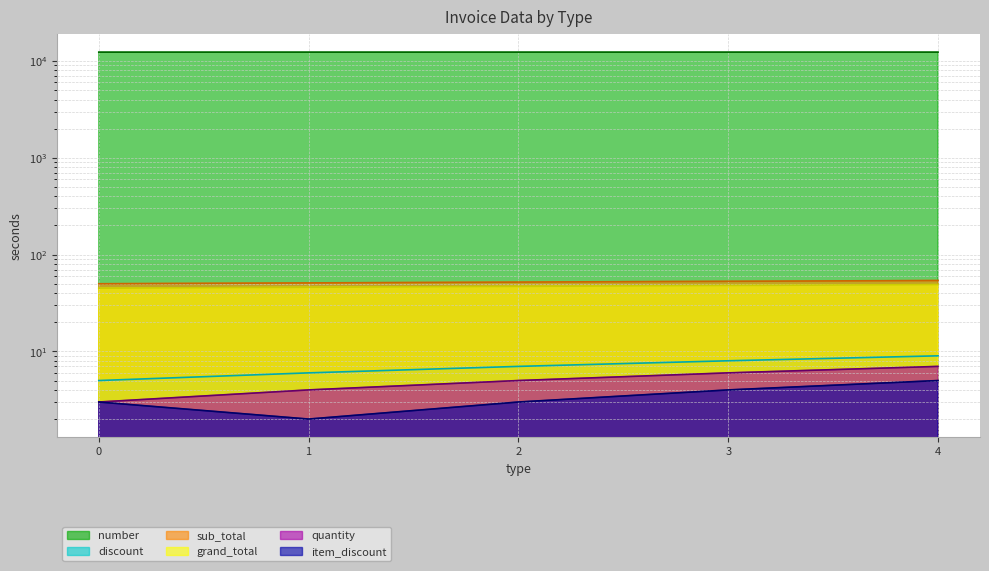

Rank the series by their maximum value, from lowest to highest.

item_discount, quantity, discount, grand_total, sub_total, number